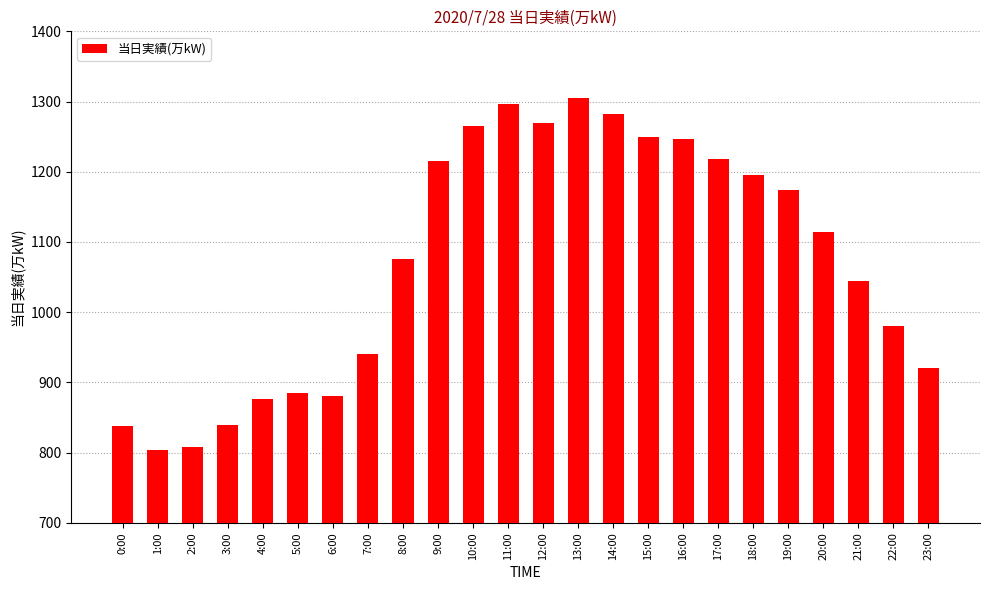

The chart shows a value of 1216 at 9:00. True or false?

True